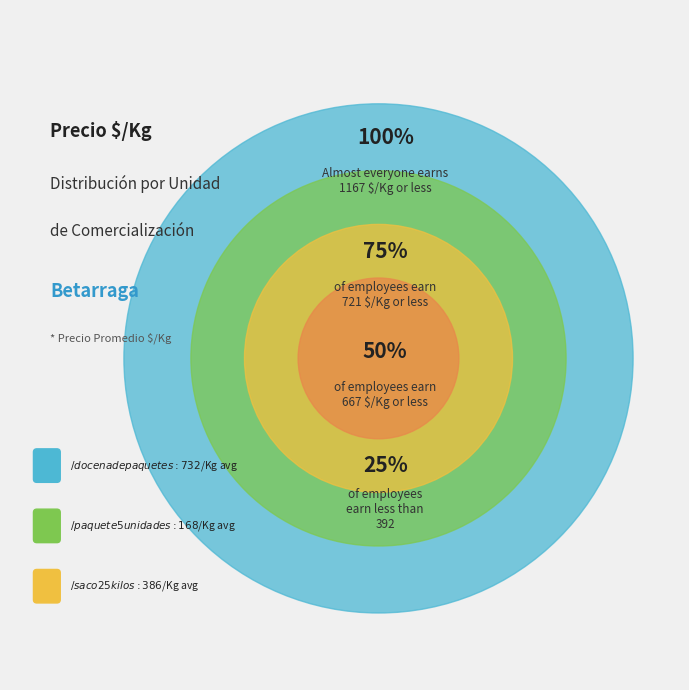

Is it true that 27 is 11% of the pie?

False